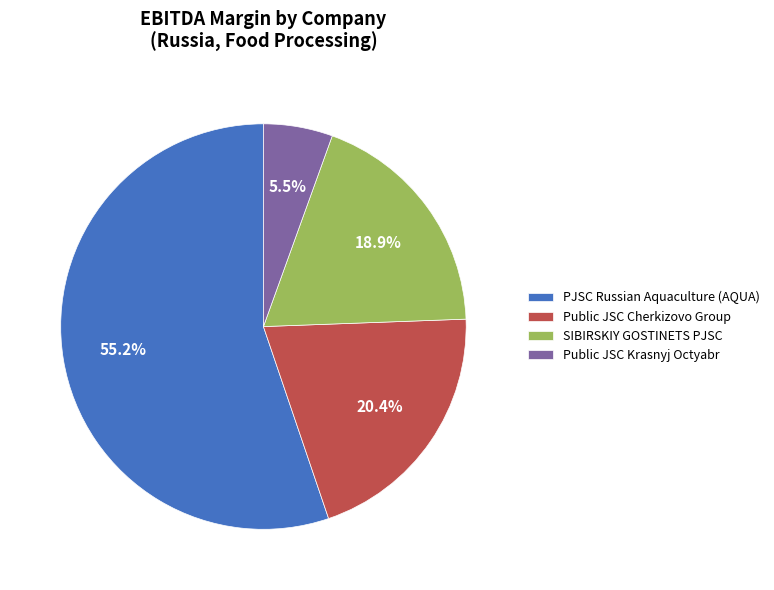

Which slice is the largest?

PJSC Russian Aquaculture (AQUA)